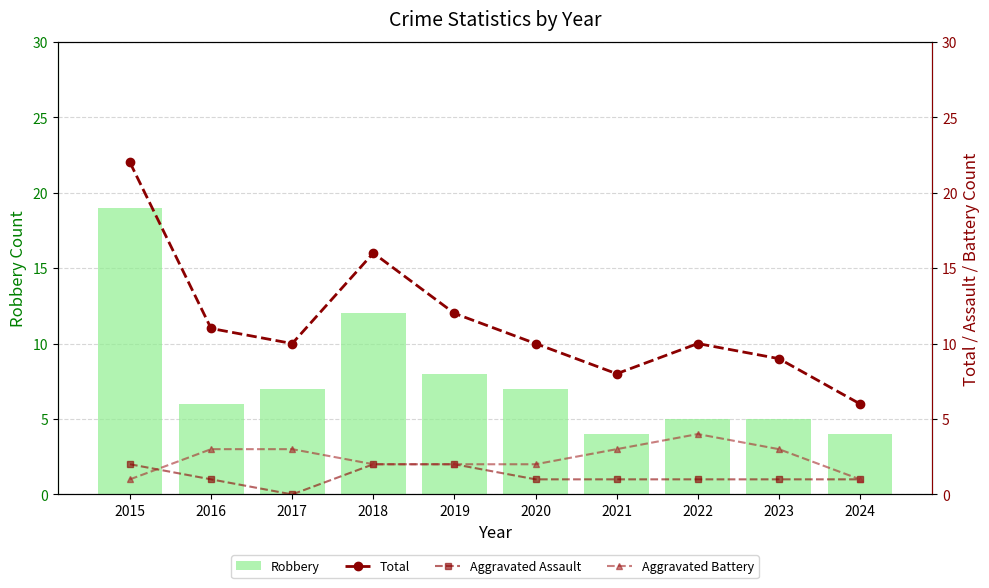

List the labels in order of Robbery value, smallest first.

2021, 2024, 2022, 2023, 2016, 2017, 2020, 2019, 2018, 2015